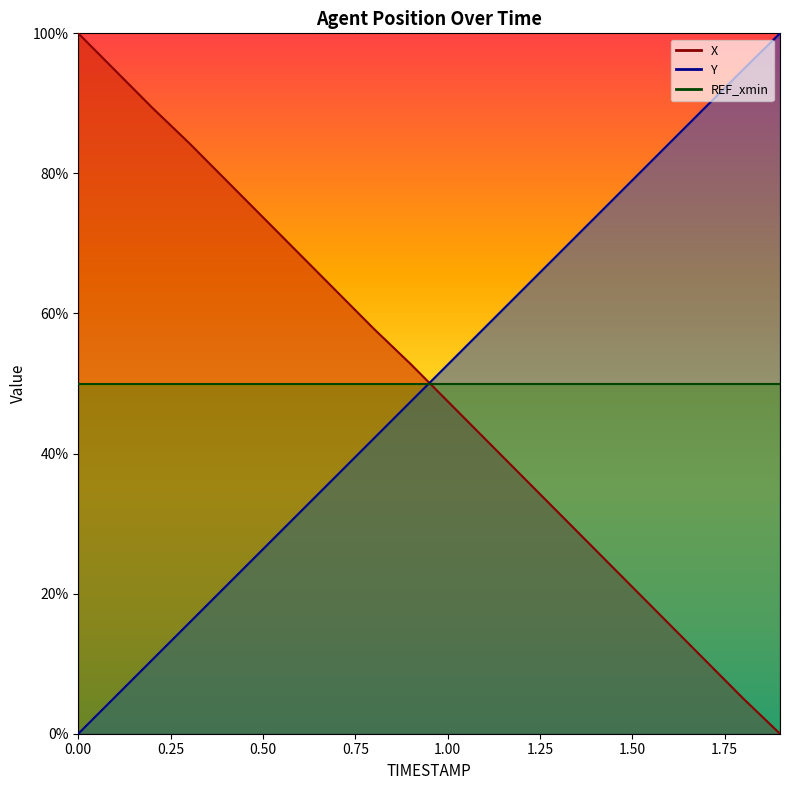

Is it true that Y equals 43.3 at 1.5?

False